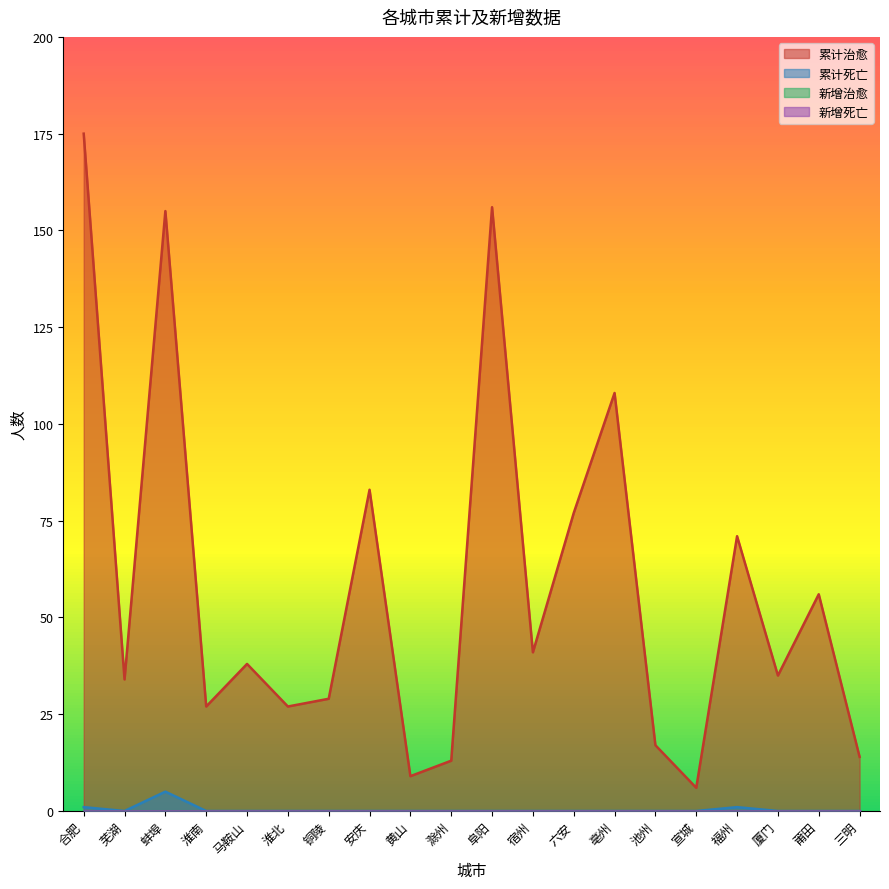

Which series changed the most between 莆田 and 三明?

累计治愈